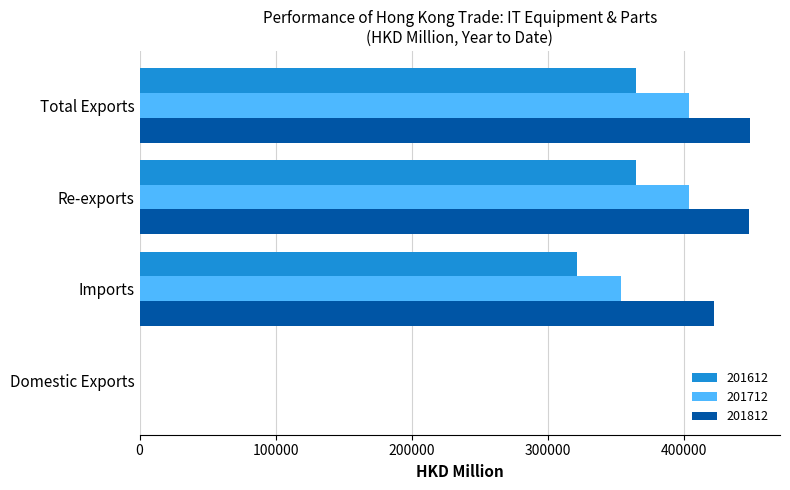

Which series has the largest total across all categories?

201812